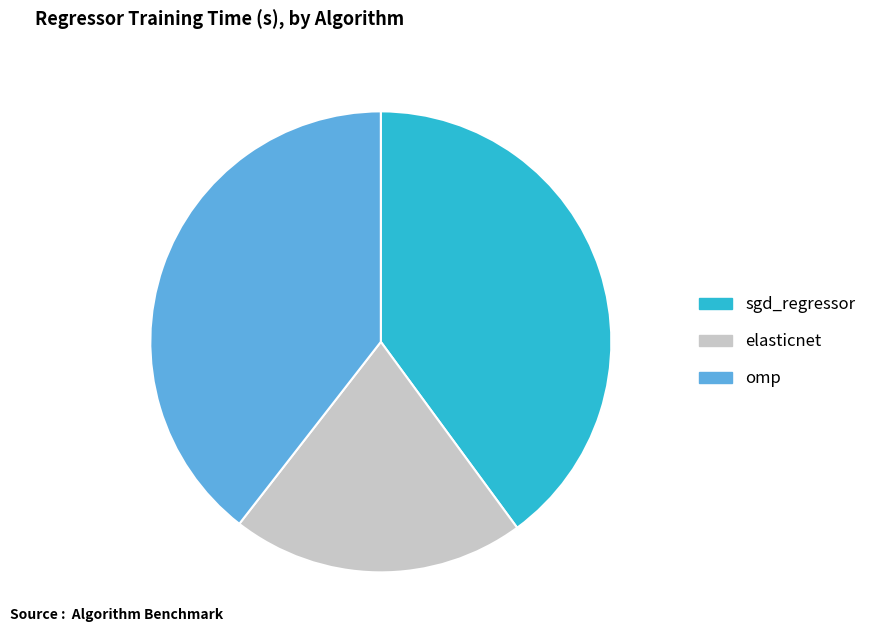

Is the sum of omp and sgd_regressor greater than half?

Yes